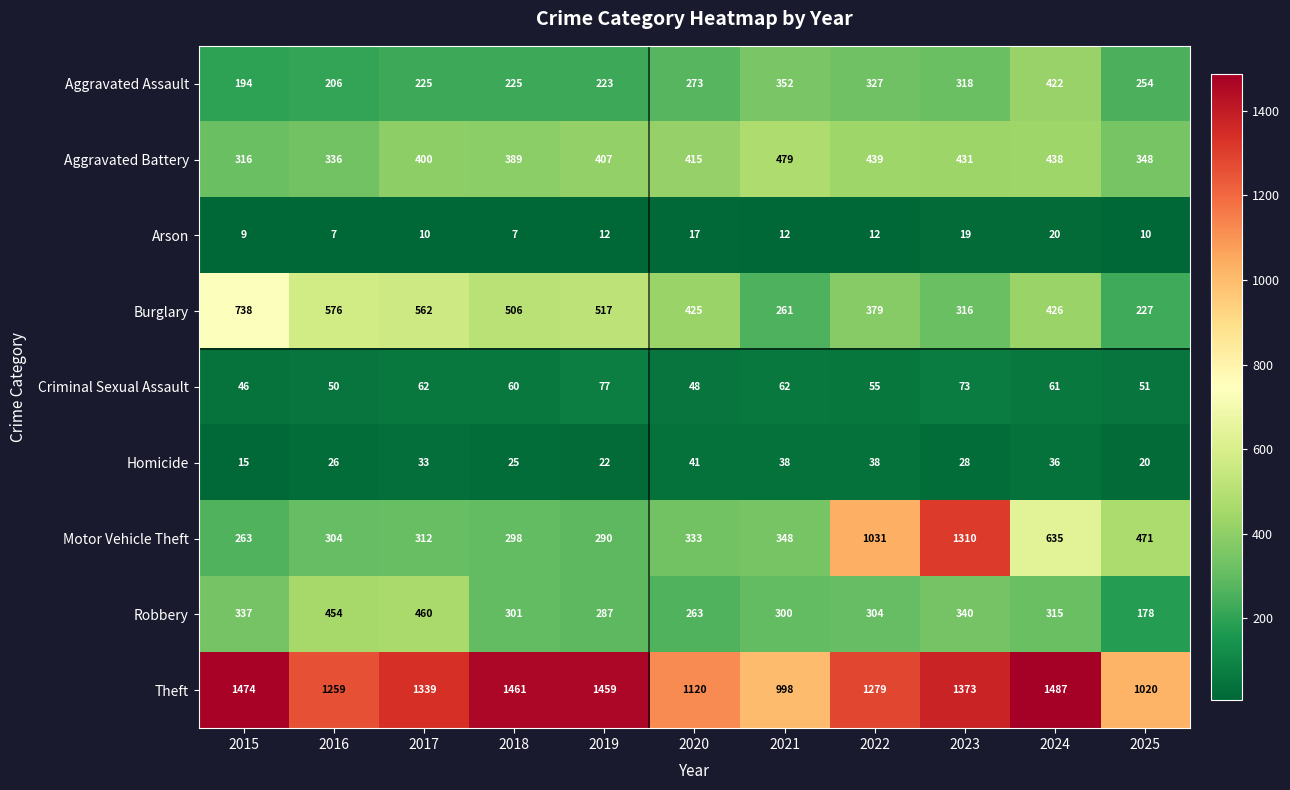

What is the difference between the second highest and second lowest values in the Homicide series?

18